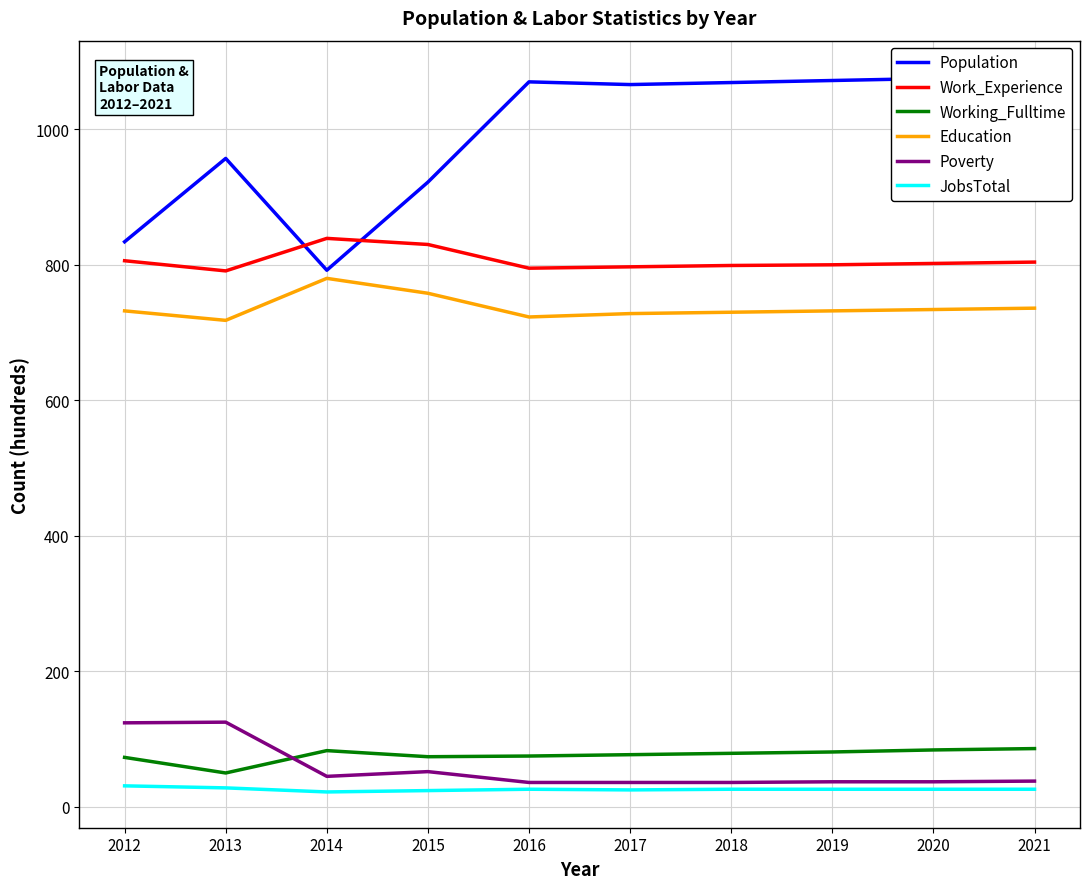

At which category does the chart reach its peak across all series?

2021